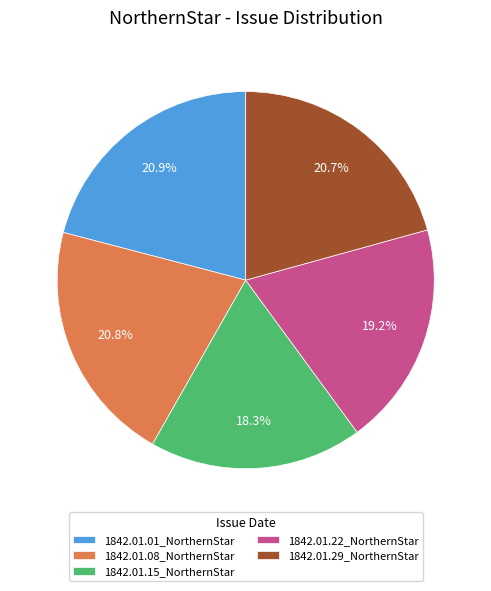

Is there a majority slice in this chart?

No